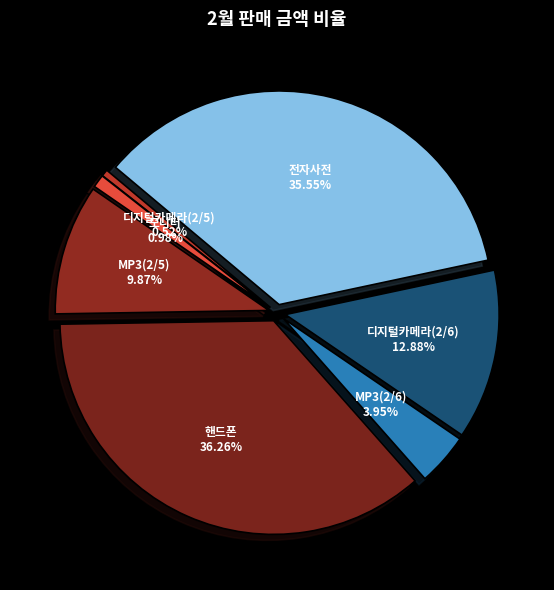

The 모니터 slice represents 11% of the pie. True or false?

False